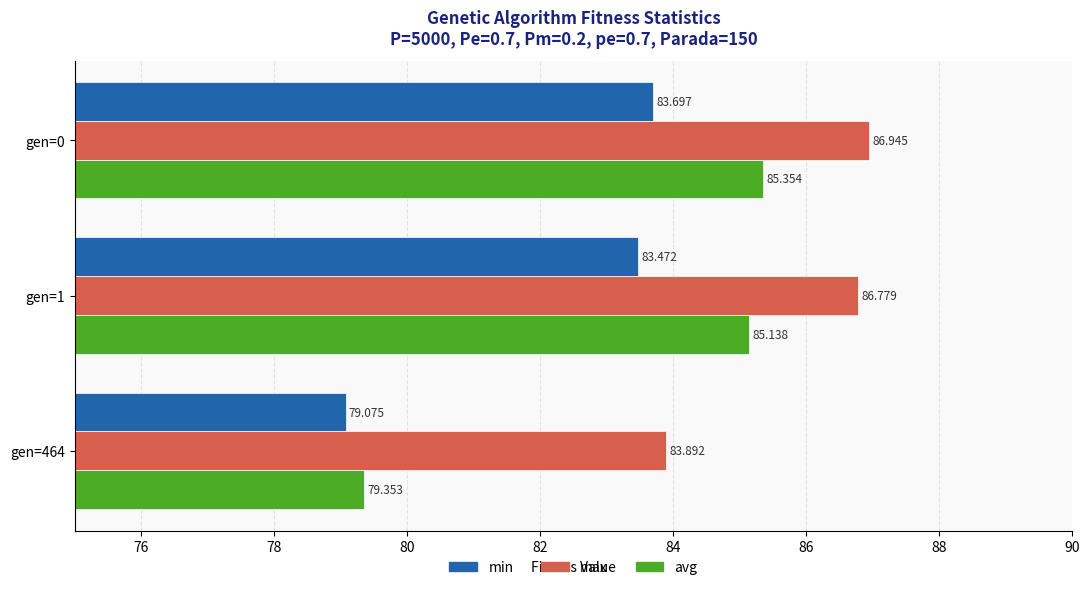

Which series has the widest spread of values?

avg